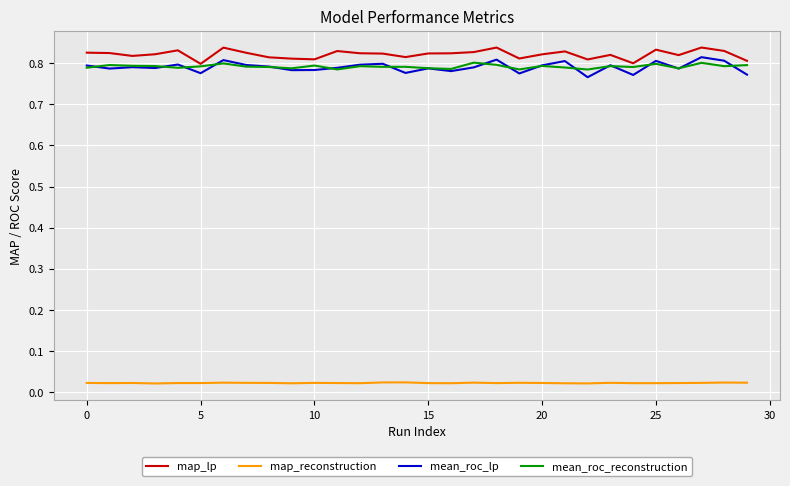

True or false: map_lp and mean_roc_lp intersect in this chart.

False